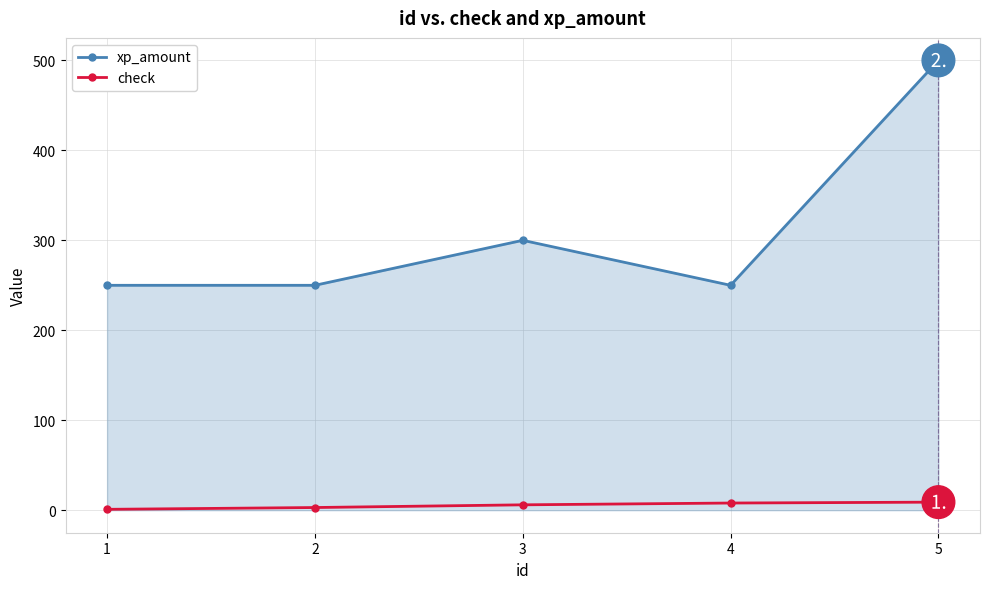

What is the spread (max minus min) of values at 5?

491